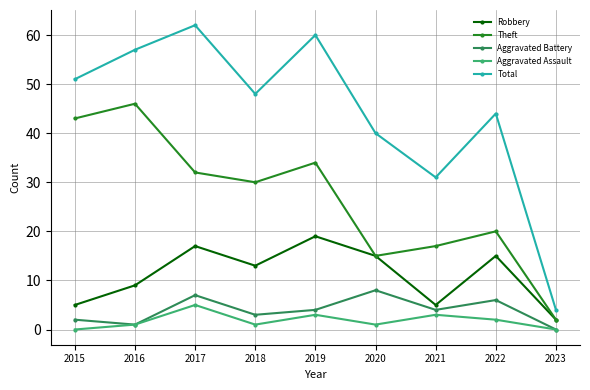

Is it true that Theft equals 46 at 2016?

True